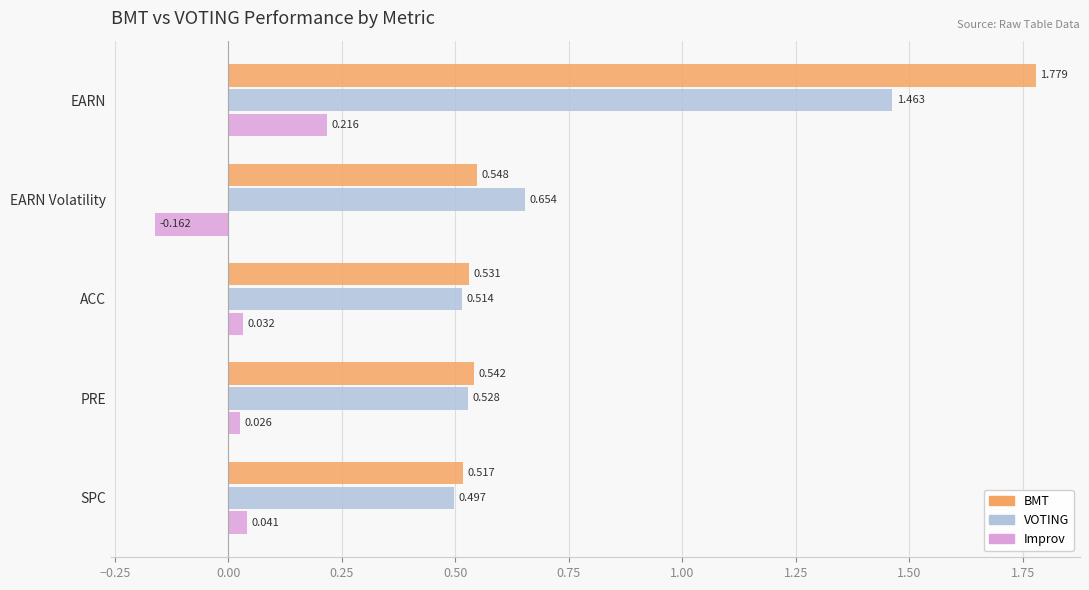

Which series has the largest range (max minus min)?

BMT